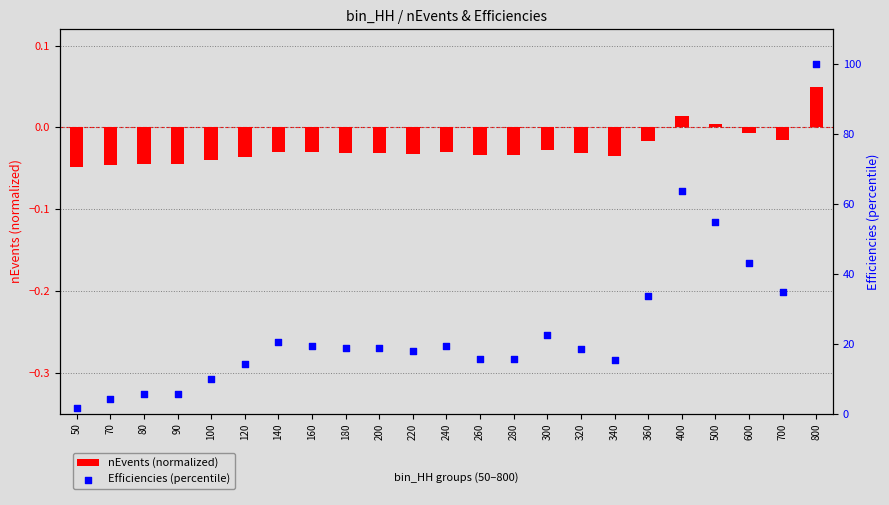

What are all the series names shown in the legend?

nEvents (normalized), Efficiencies (percentile)